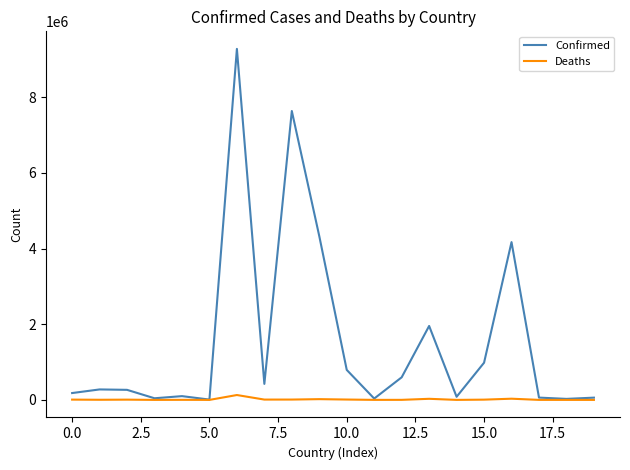

Rank the series by their maximum value, from lowest to highest.

Deaths, Confirmed